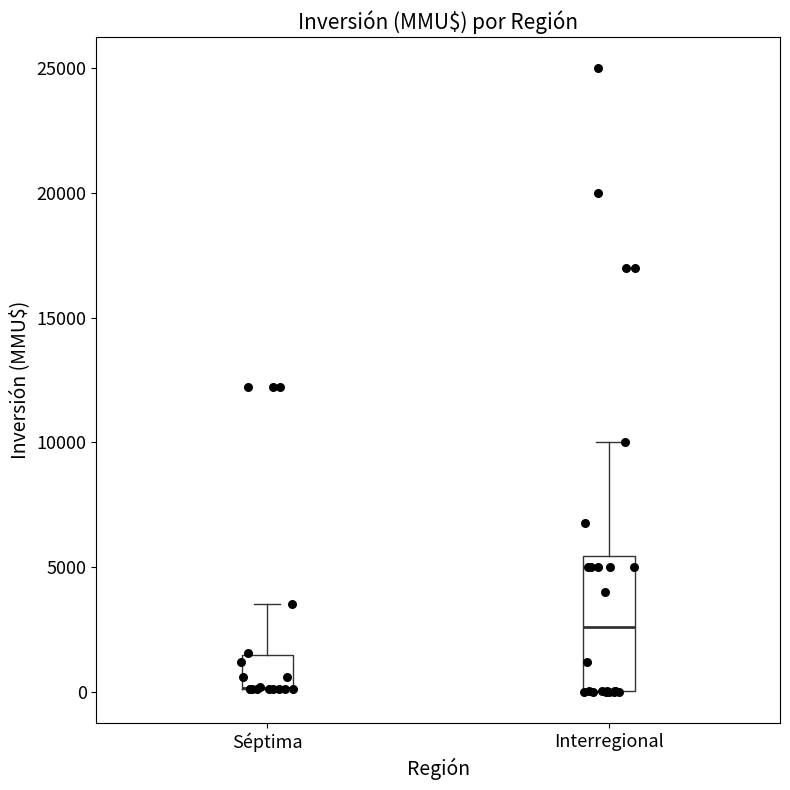

Comparing the boxes themselves (not the whiskers), which one is the tallest?

Interregional